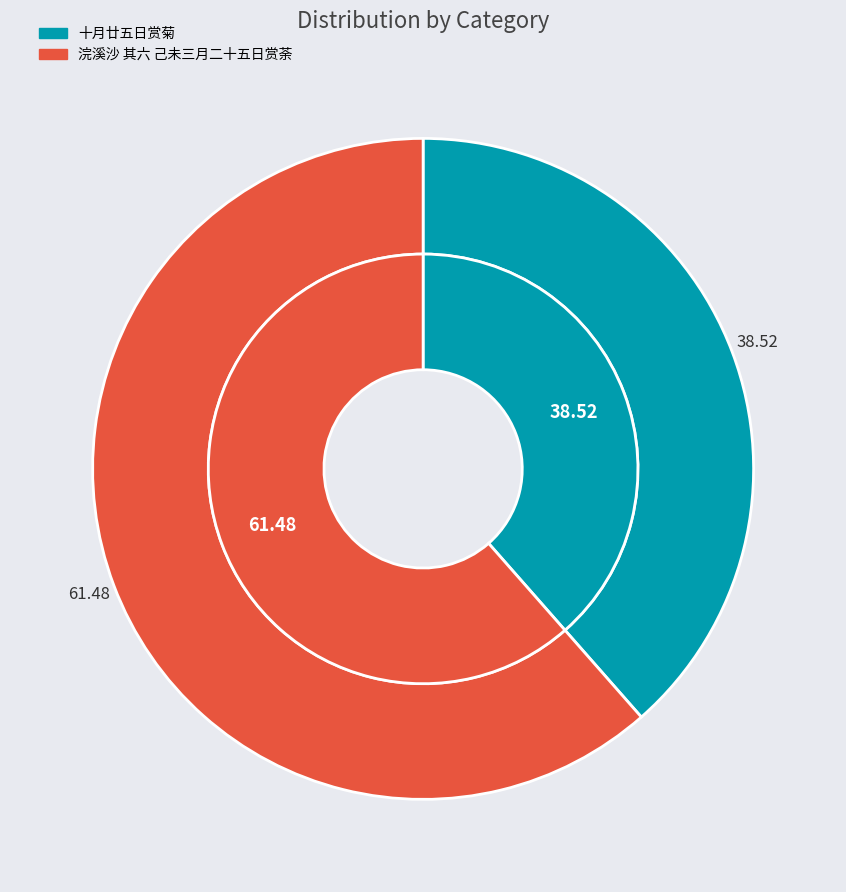

To the nearest percent, what is the difference between the largest and smallest slice percentages?

23%